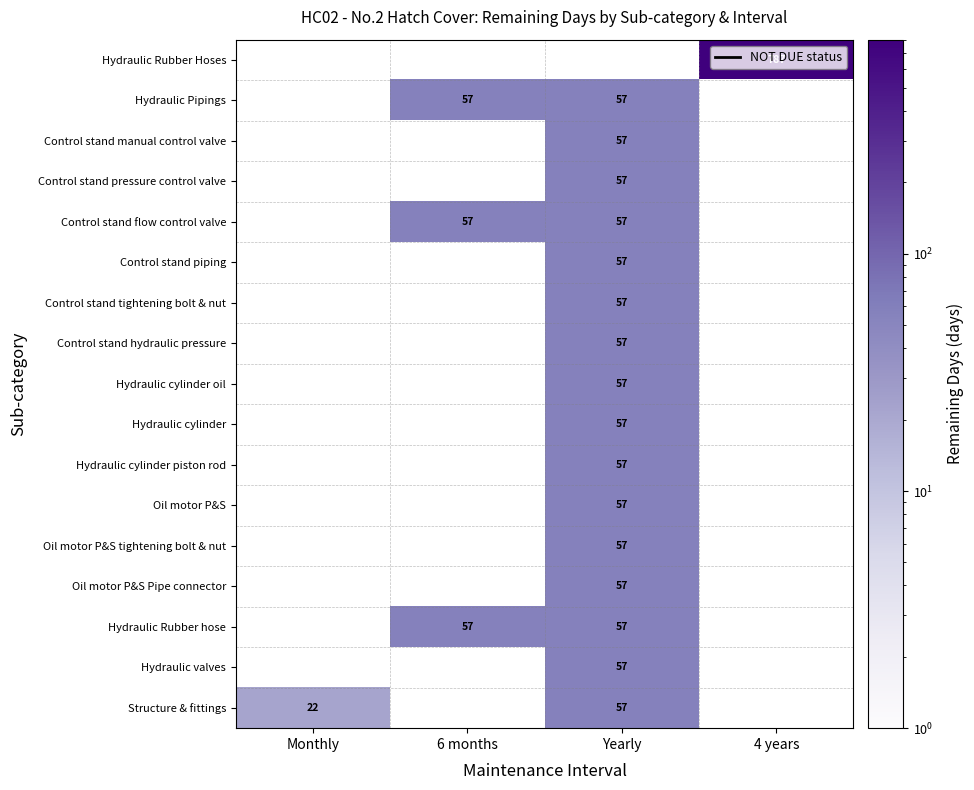

The value of Hydraulic Pipings at 6 months is 57. True or false?

True